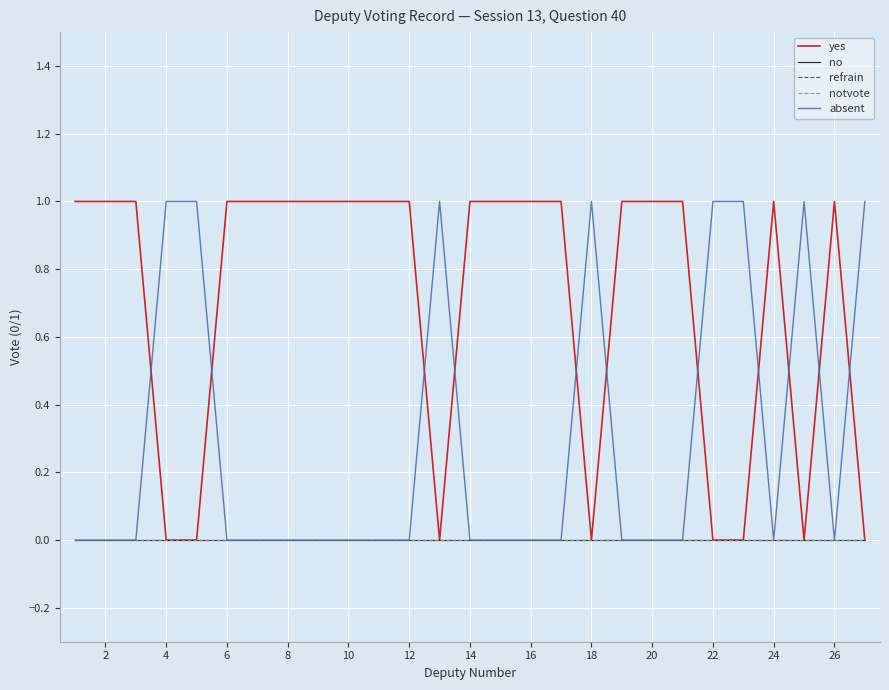

True or false: no and notvote cross at least once.

False